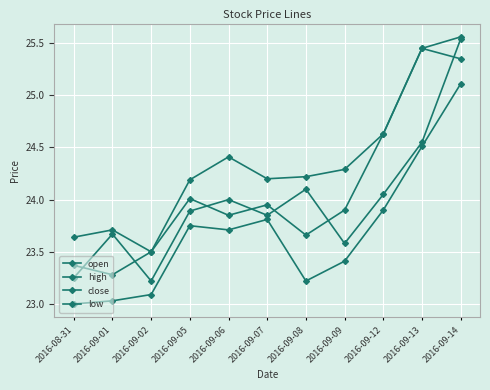

What is the maximum value shown in the chart?

25.6